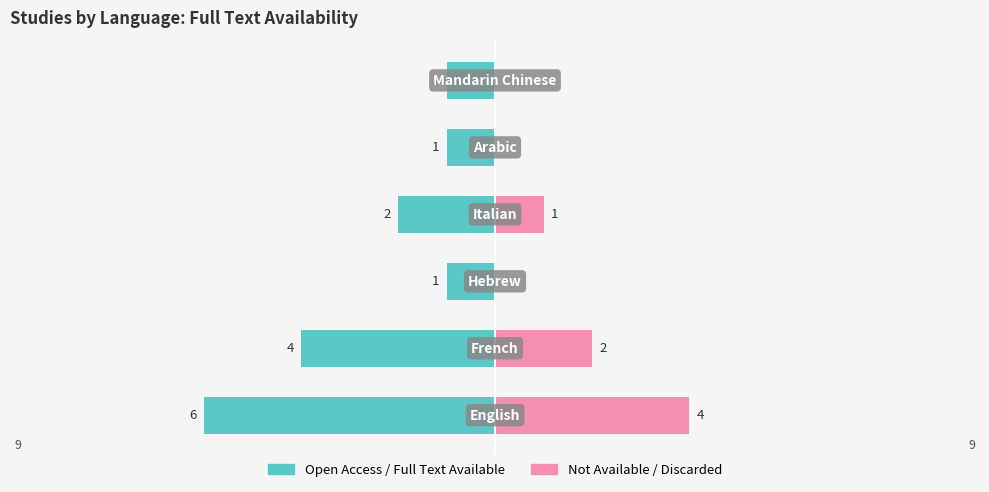

Does the chart contain stacked bars?

No